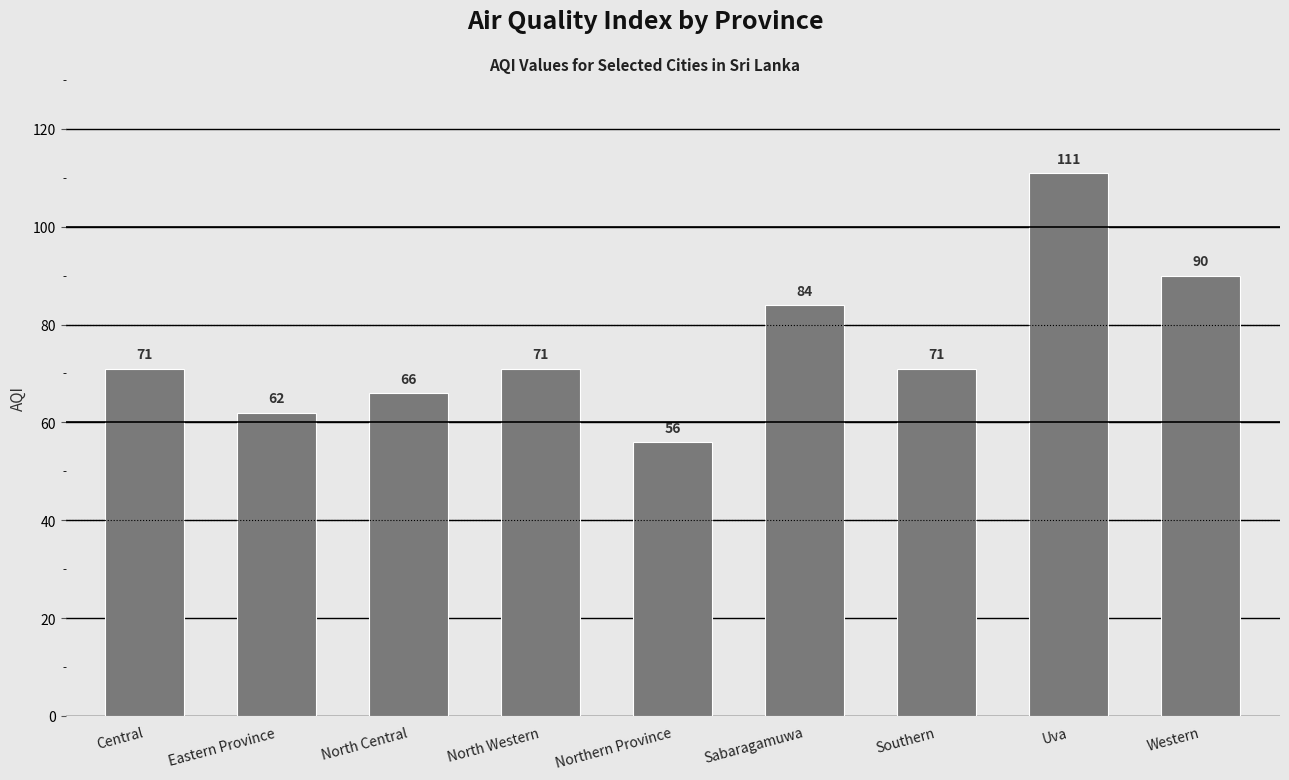

True or false: the data shows 66 at North Central.

True